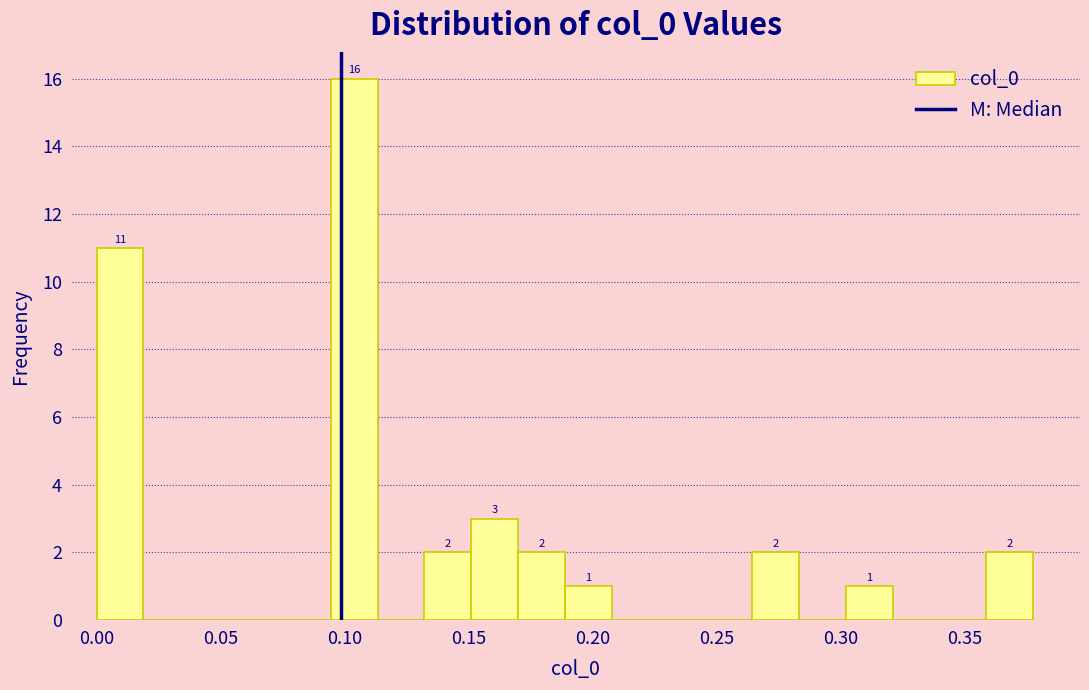

Around what value on the x-axis is the tallest bar? Give the approximate position of its centre, as read against the axis.

0.105